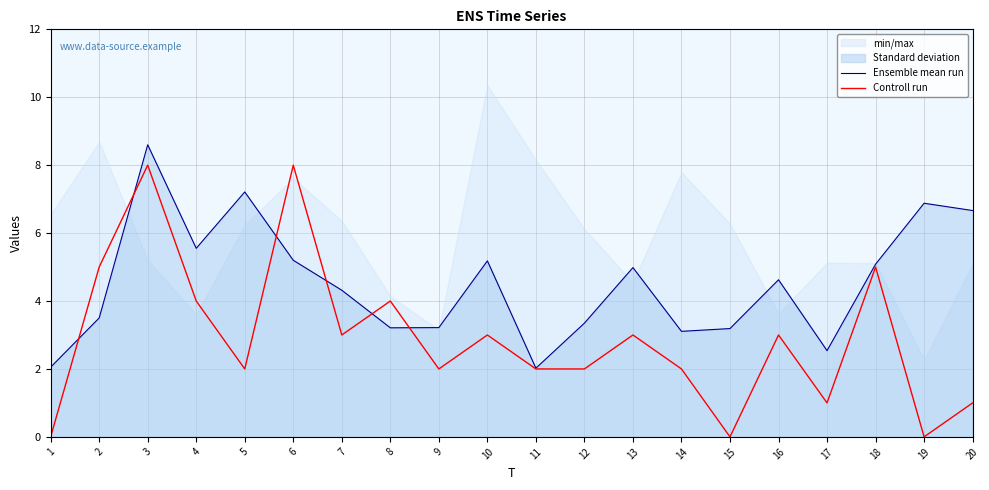

Rank the categories by Controll run value from highest to lowest.

3, 6, 2, 18, 4, 8, 7, 10, 13, 16, 5, 9, 11, 12, 14, 17, 20, 1, 15, 19